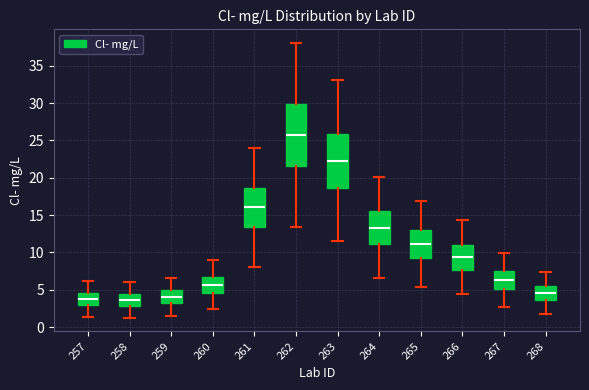

Reading left to right, read every box against the y-axis: the position of its median line, the range the box covers, and the ends of its whiskers. The values are not printed on the chart, so give them approximately, as read against the axis.

257: median 3.5, box 3.0 to 4.5, whiskers 1.5 to 6.0
258: median 3.5, box 3.0 to 4.5, whiskers 1.5 to 6.0
259: median 4.0, box 3.0 to 5.0, whiskers 1.5 to 6.5
260: median 5.5, box 4.5 to 6.5, whiskers 2.5 to 9.0
261: median 16.0, box 13.5 to 18.5, whiskers 8.0 to 24.0
262: median 25.5, box 21.5 to 30.0, whiskers 13.5 to 38.0
263: median 22.5, box 18.5 to 26.0, whiskers 11.5 to 33.0
264: median 13.5, box 11.0 to 15.5, whiskers 6.5 to 20.0
265: median 11.0, box 9.0 to 13.0, whiskers 5.5 to 17.0
266: median 9.5, box 7.5 to 11.0, whiskers 4.5 to 14.5
267: median 6.5, box 5.0 to 7.5, whiskers 2.5 to 10.0
268: median 4.5, box 3.5 to 5.5, whiskers 2.0 to 7.5